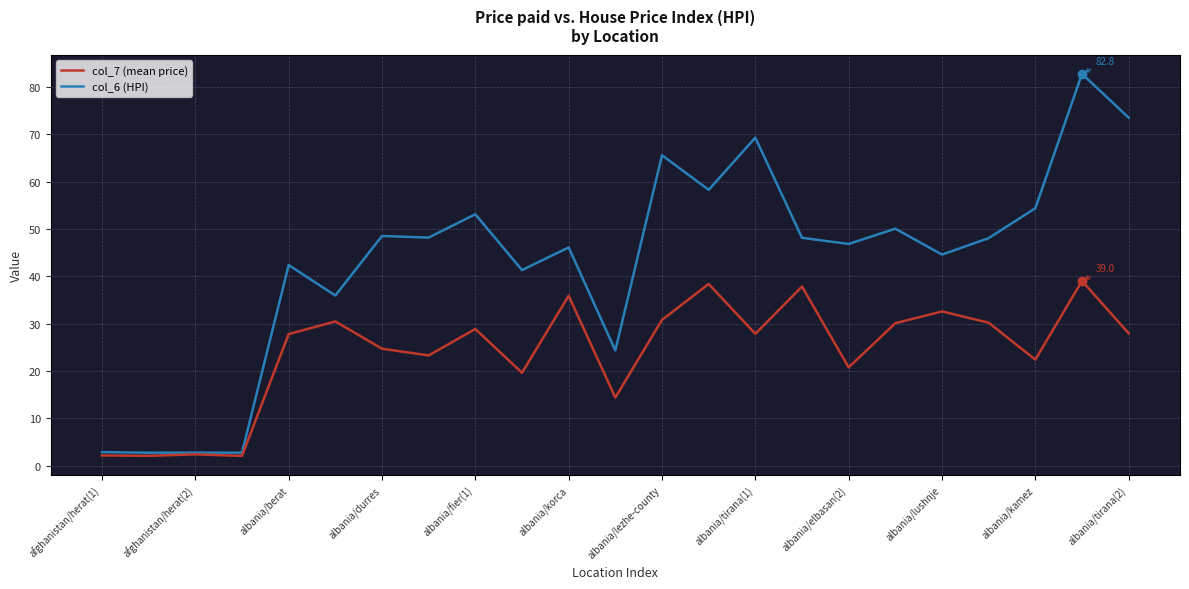

List the series in order of their peak value, lowest first.

col_7 (mean price), col_6 (HPI)